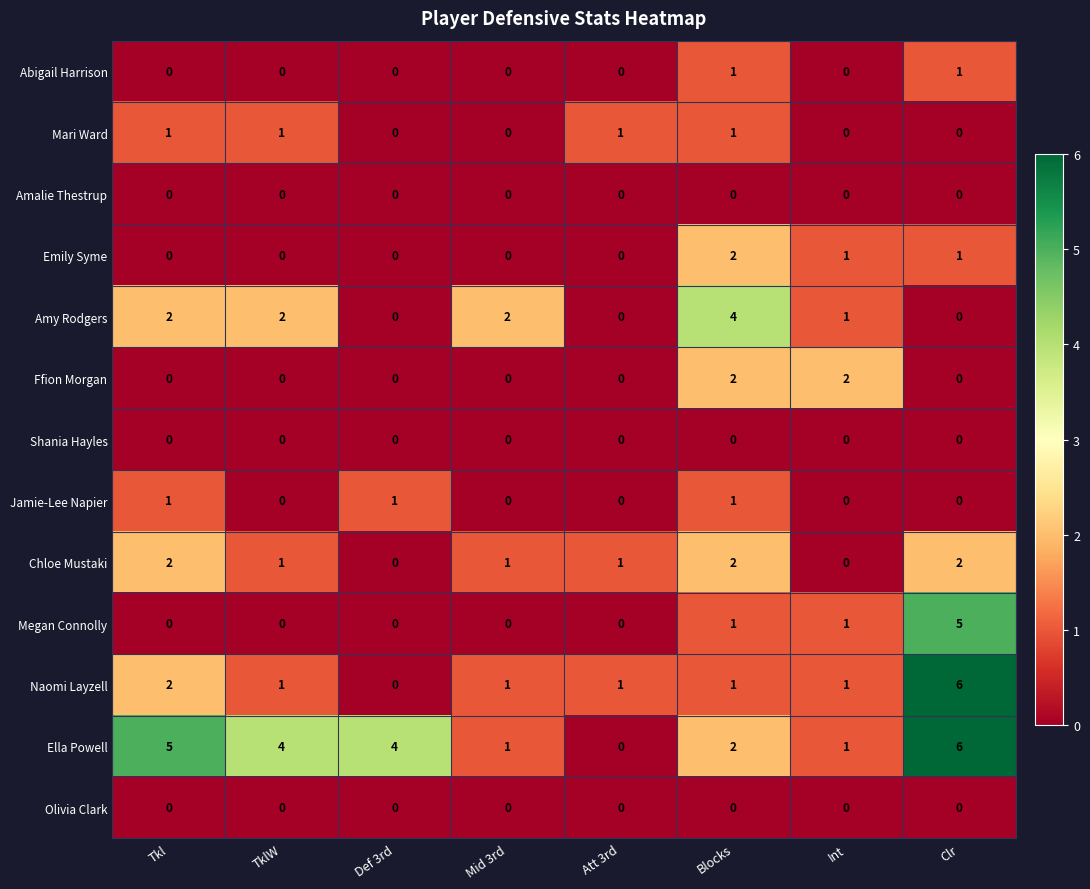

At which category does the chart reach its peak across all series?

Clr